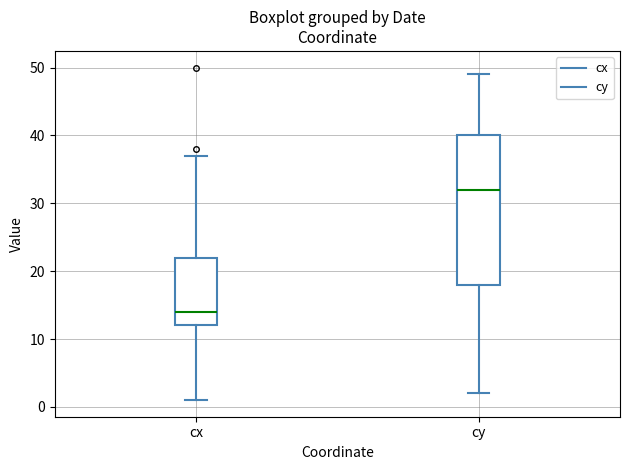

Which box's median line is the lowest?

cx